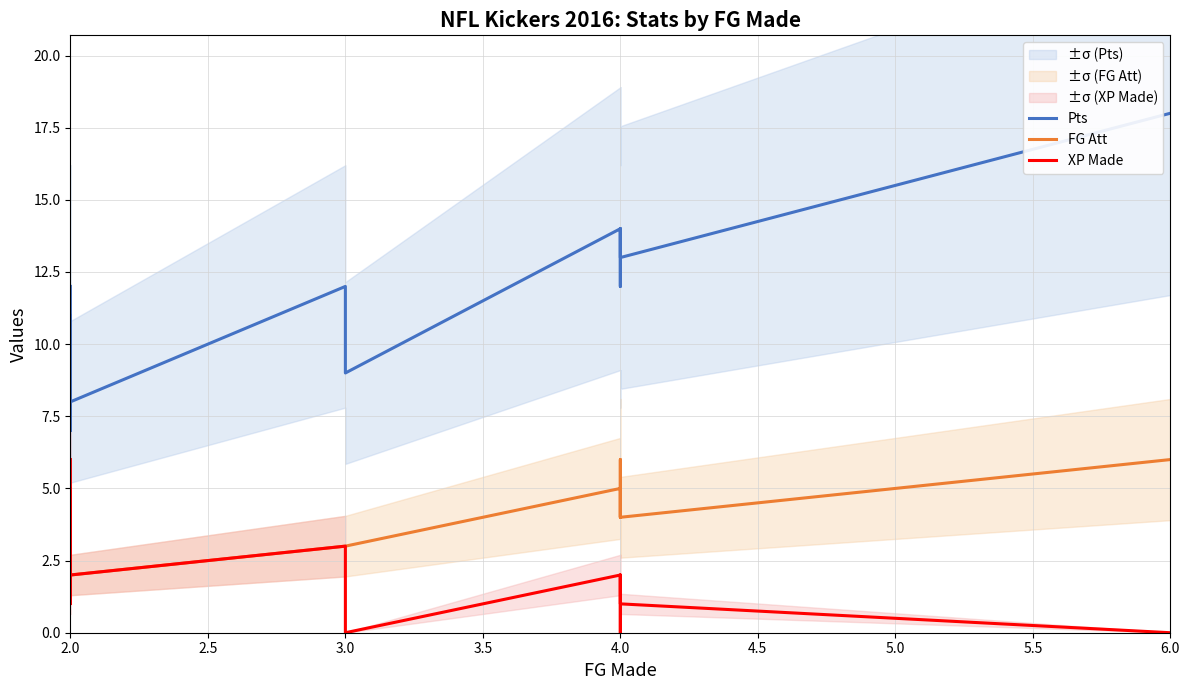

List the series in order of their peak value, highest first.

Pts, FG Att, XP Made